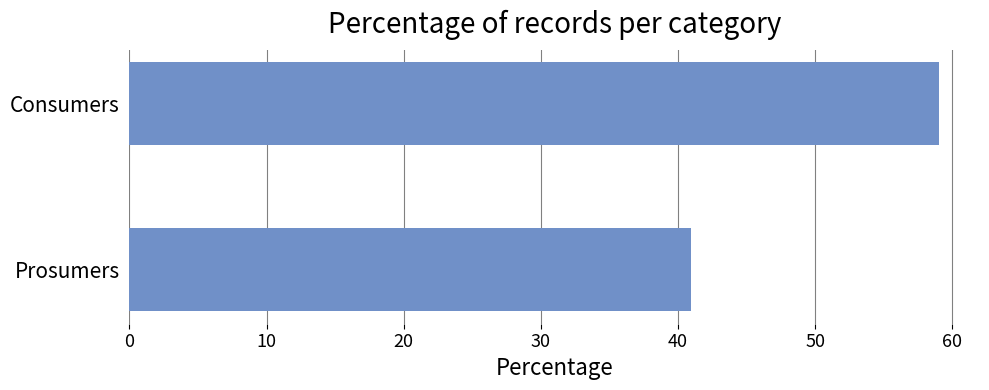

What value does the data have at Prosumers?

40.9